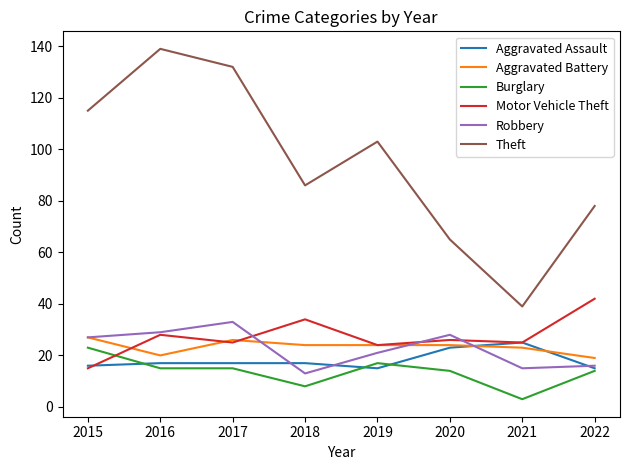

Is the value of Burglary at 2017 greater than the value of Aggravated Battery at 2016?

No